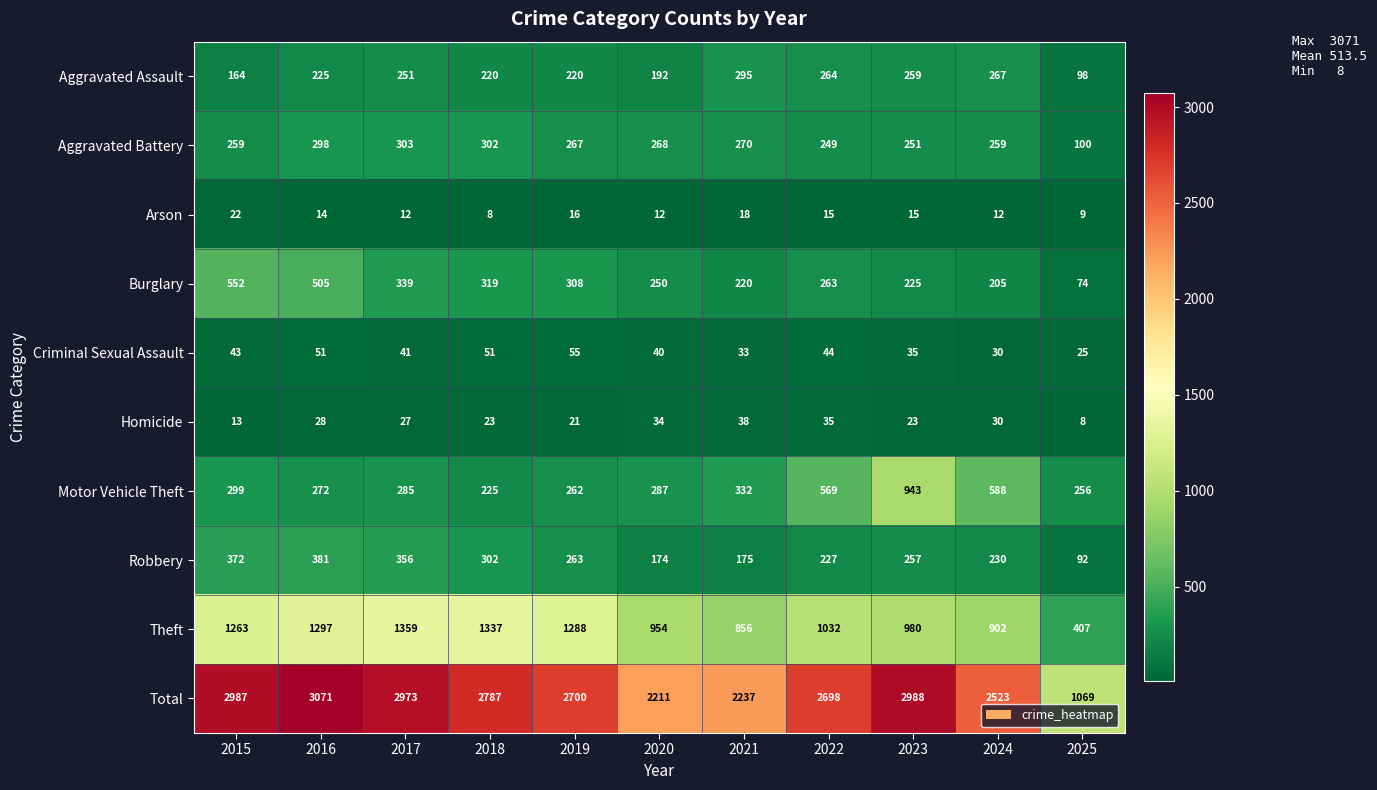

The Criminal Sexual Assault series shows 40 at 2020. True or false?

True